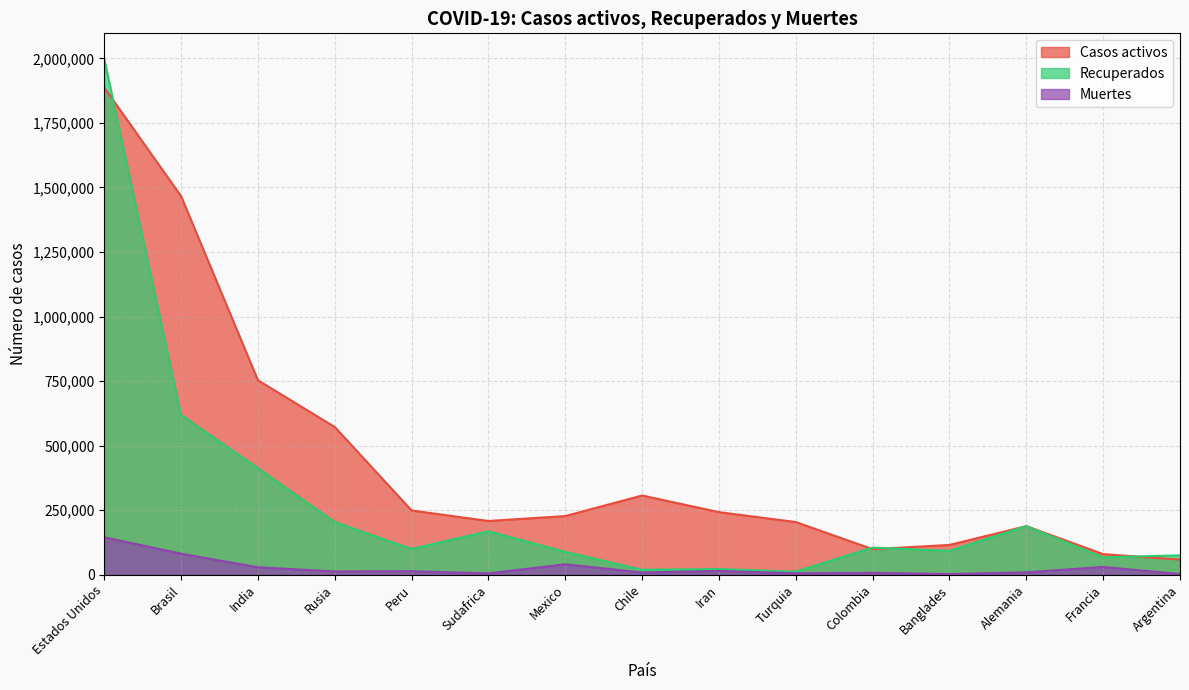

List the labels in order of Recuperados value, smallest first.

Turquia, Chile, Iran, Francia, Argentina, Mexico, Banglades, Peru, Colombia, Sudafrica, Alemania, Rusia, India, Brasil, Estados Unidos